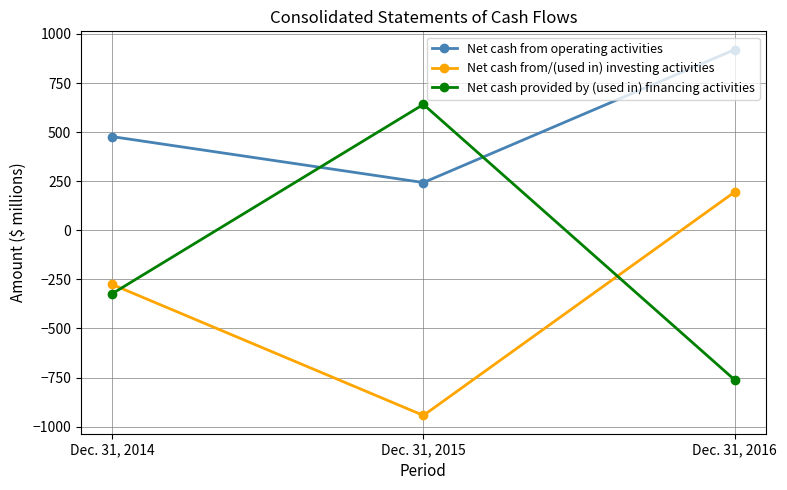

Reading left to right, list all the values displayed in this chart.

Net cash from operating activities: 477	243	920
Net cash from/(used in) investing activities: -276	-943	195
Net cash provided by (used in) financing activities: -323	641	-762